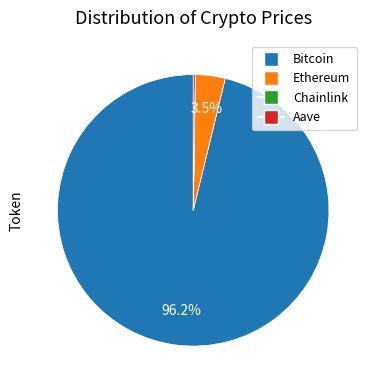

What is the majority slice?

Bitcoin